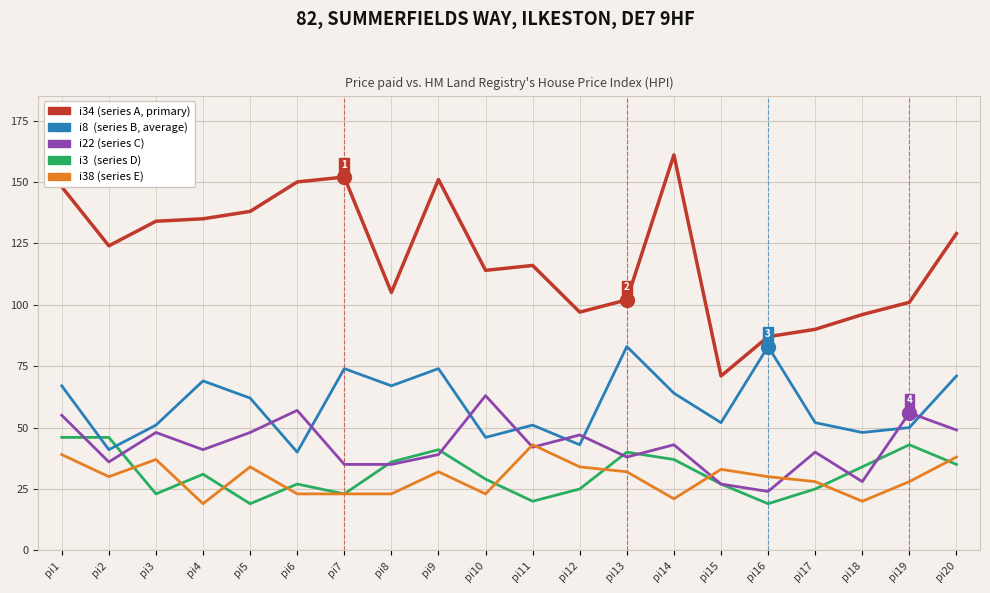

How many distinct data groups are displayed?

5